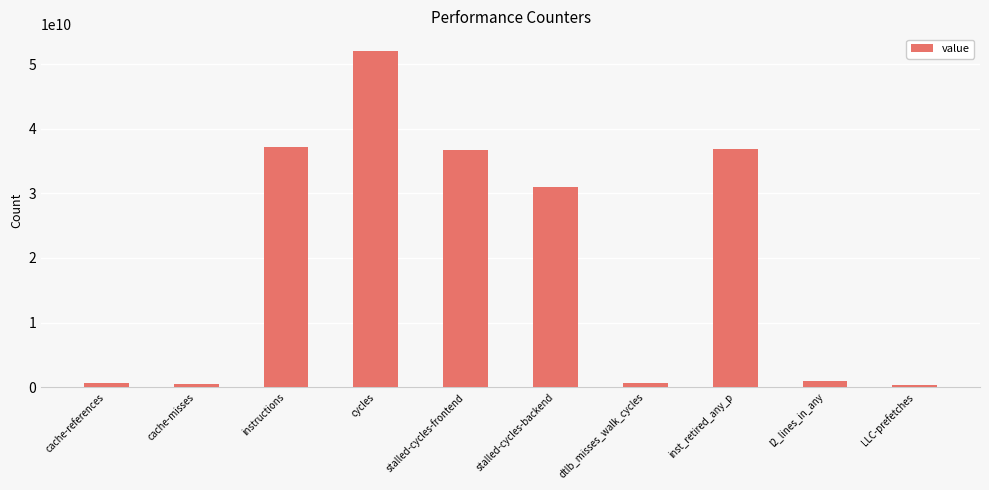

What is the label of the 9th bar from the left?

l2_lines_in_any